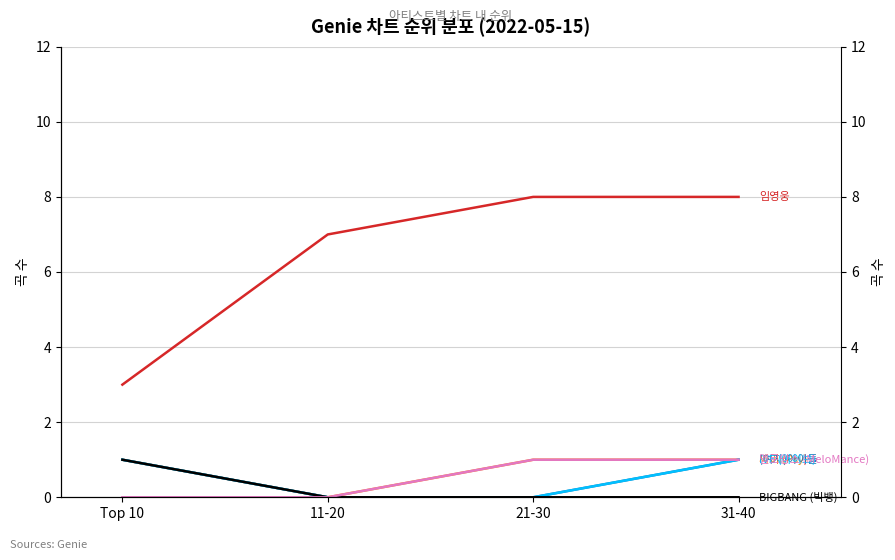

At which category does the chart reach its minimum across all series?

11-20